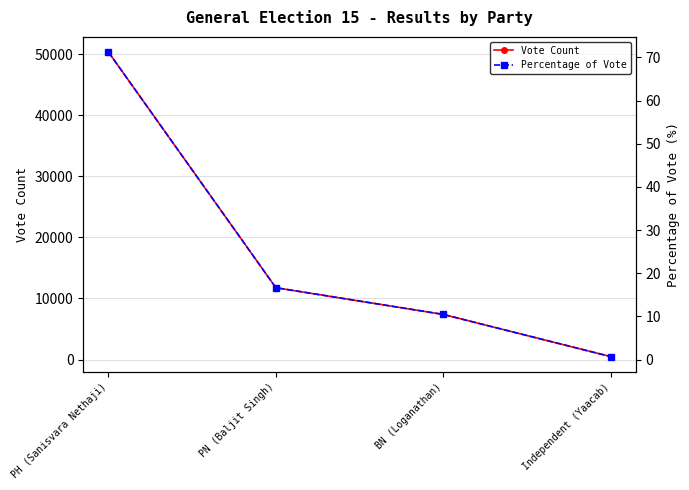

True or false: Vote Count has a value of 480.0 at Independent (Yaacab).

True